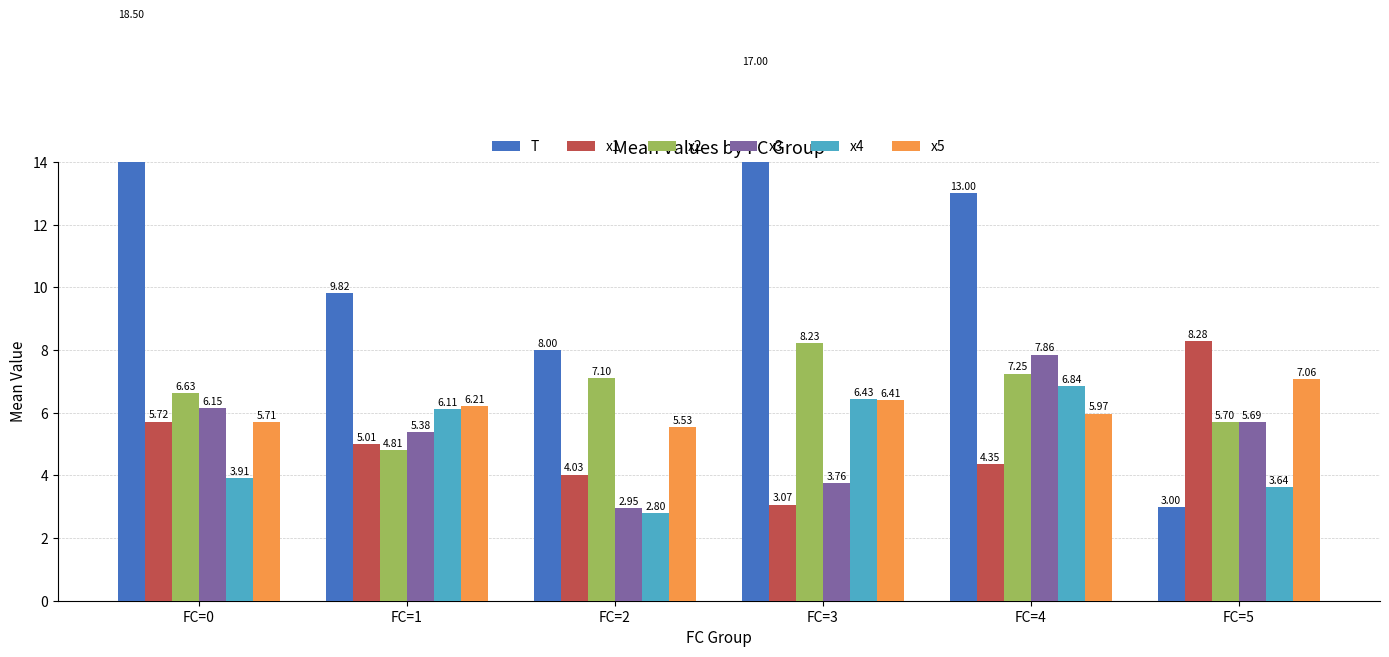

Reading right to left, what are all the values shown in this chart?

T: FC=5=3.0	FC=4=13.0	FC=3=17.0	FC=2=8.0	FC=1=9.8	FC=0=18.5
x1: FC=5=8.3	FC=4=4.4	FC=3=3.1	FC=2=4.0	FC=1=5.0	FC=0=5.7
x2: FC=5=5.7	FC=4=7.3	FC=3=8.2	FC=2=7.1	FC=1=4.8	FC=0=6.6
x3: FC=5=5.7	FC=4=7.9	FC=3=3.8	FC=2=3.0	FC=1=5.4	FC=0=6.2
x4: FC=5=3.6	FC=4=6.8	FC=3=6.4	FC=2=2.8	FC=1=6.1	FC=0=3.9
x5: FC=5=7.1	FC=4=6.0	FC=3=6.4	FC=2=5.5	FC=1=6.2	FC=0=5.7